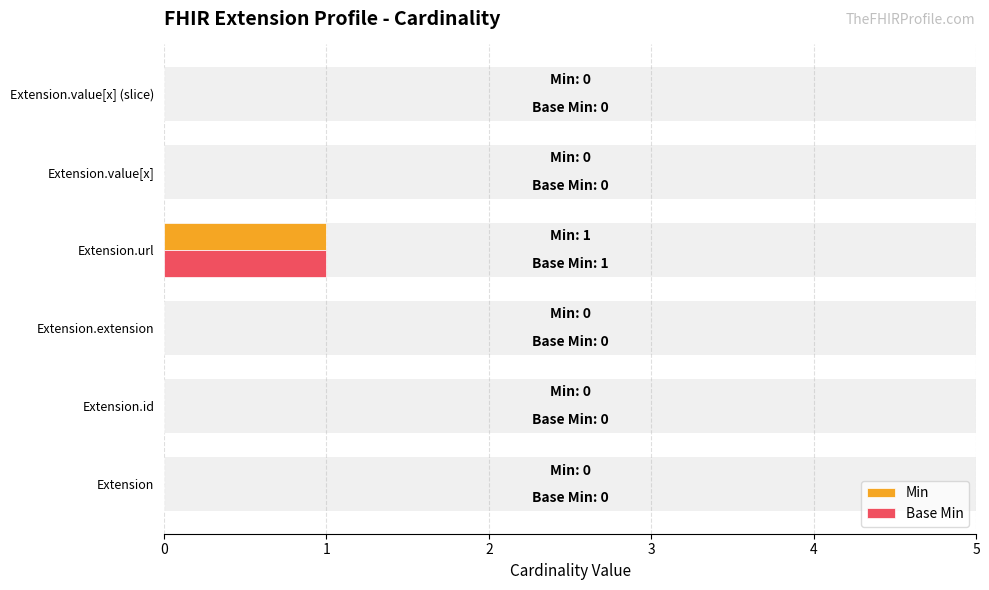

Rank the series at 2 from lowest to highest value.

Min, Base Min